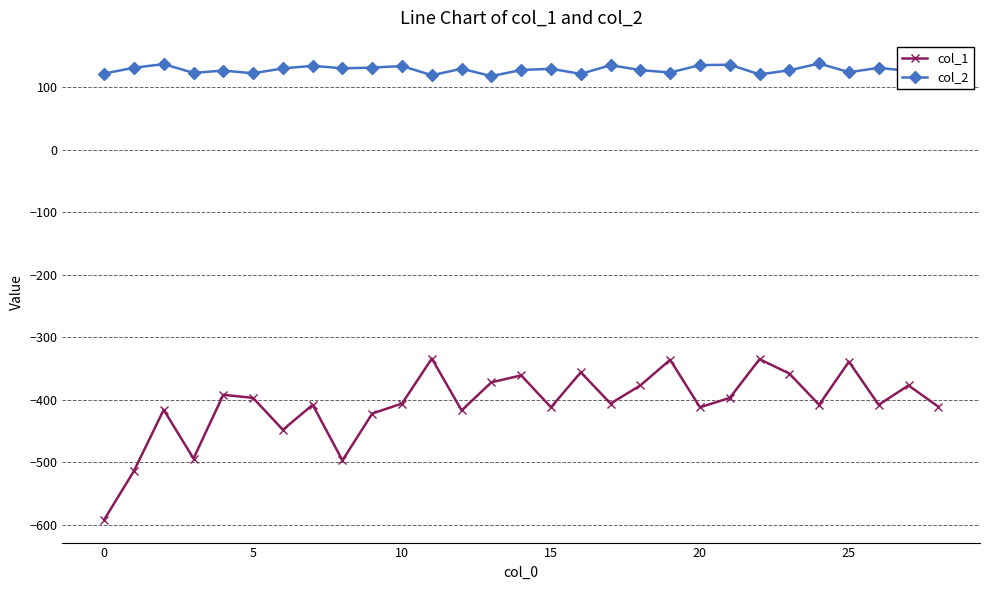

Which series has the largest total across all categories?

col_2